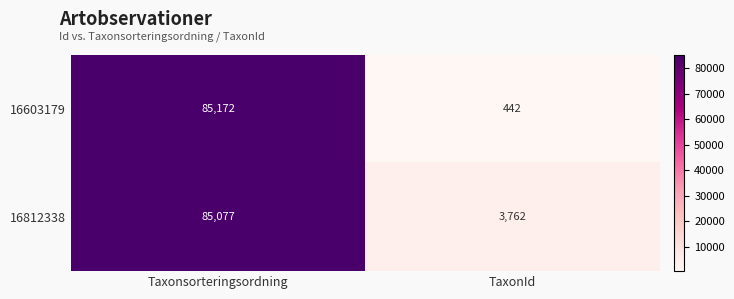

Rank the series by their maximum value, from highest to lowest.

16603179, 16812338